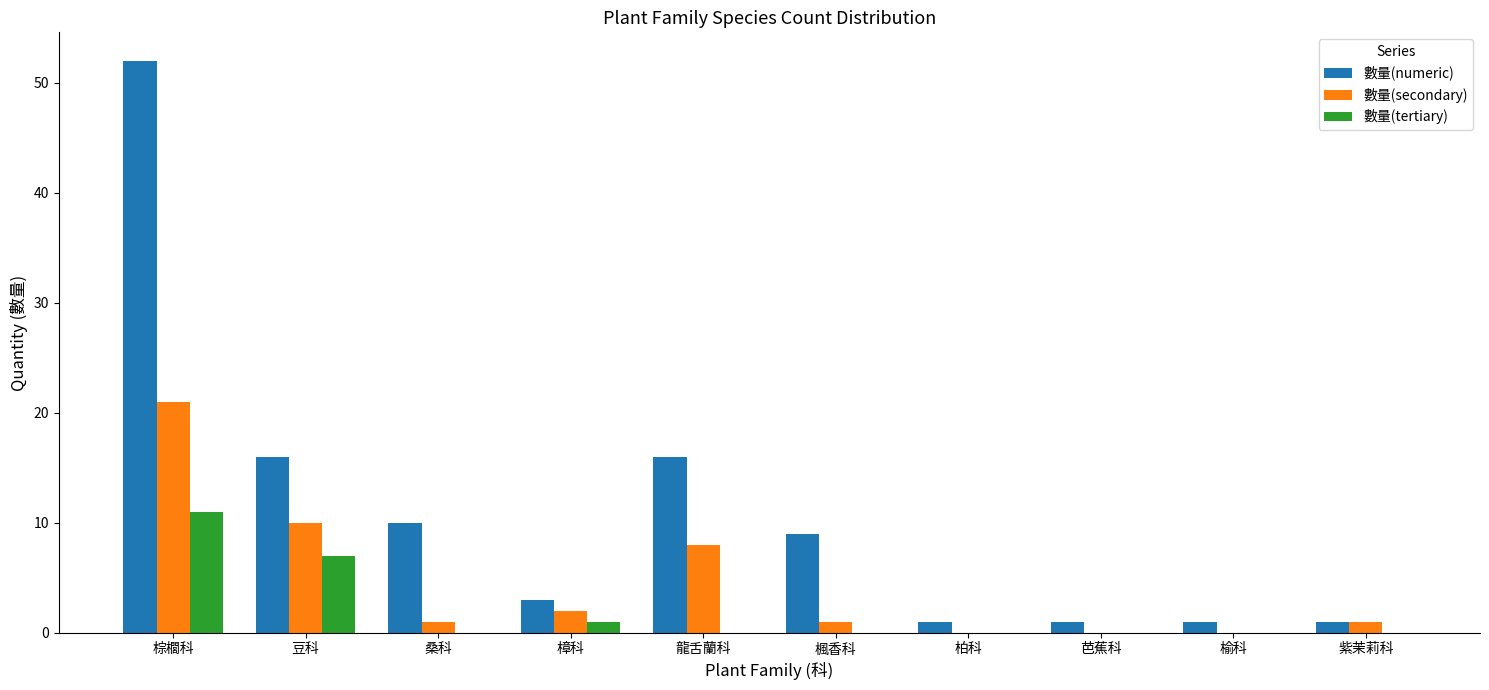

Count the number of data series in this chart.

3